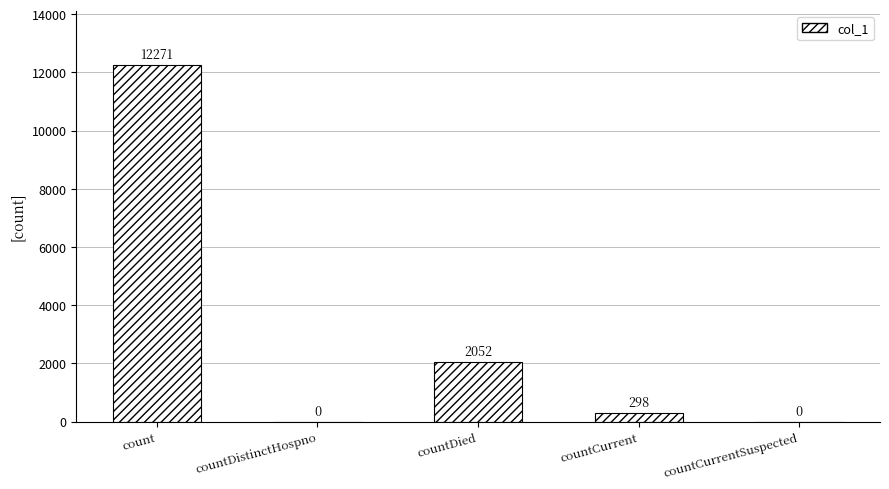

What is the sum of the values at countDistinctHospno and countCurrent?

298